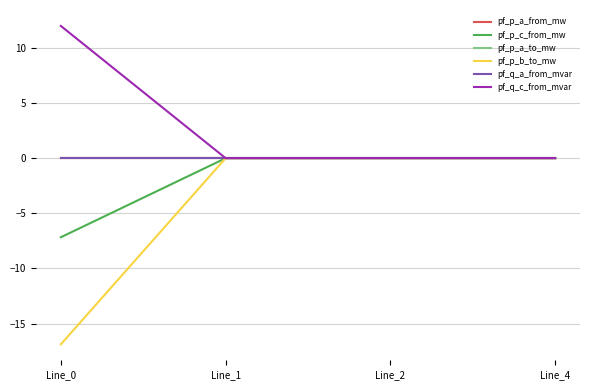

Is this an area chart (filled region under the line)?

No